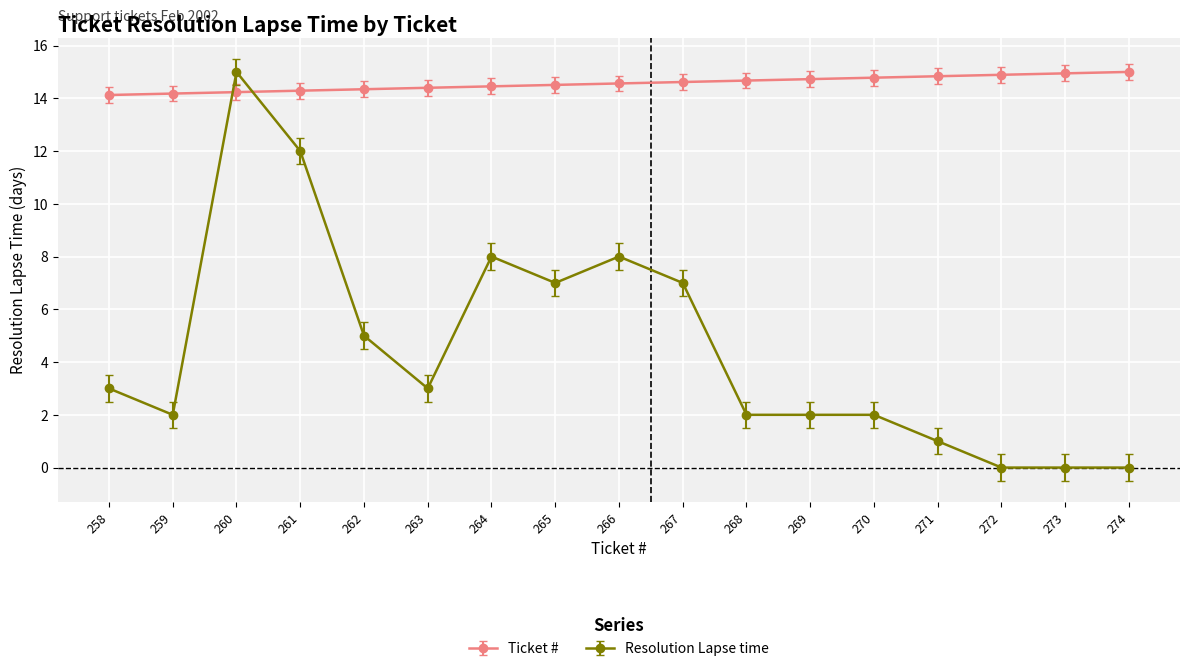

True or false: Ticket # has a value of 14.9 at 273.

True